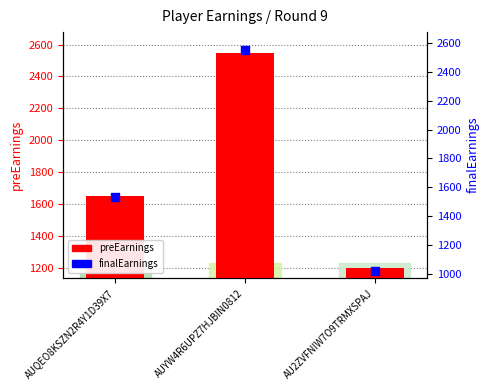

Which series has the largest total across all categories?

preEarnings